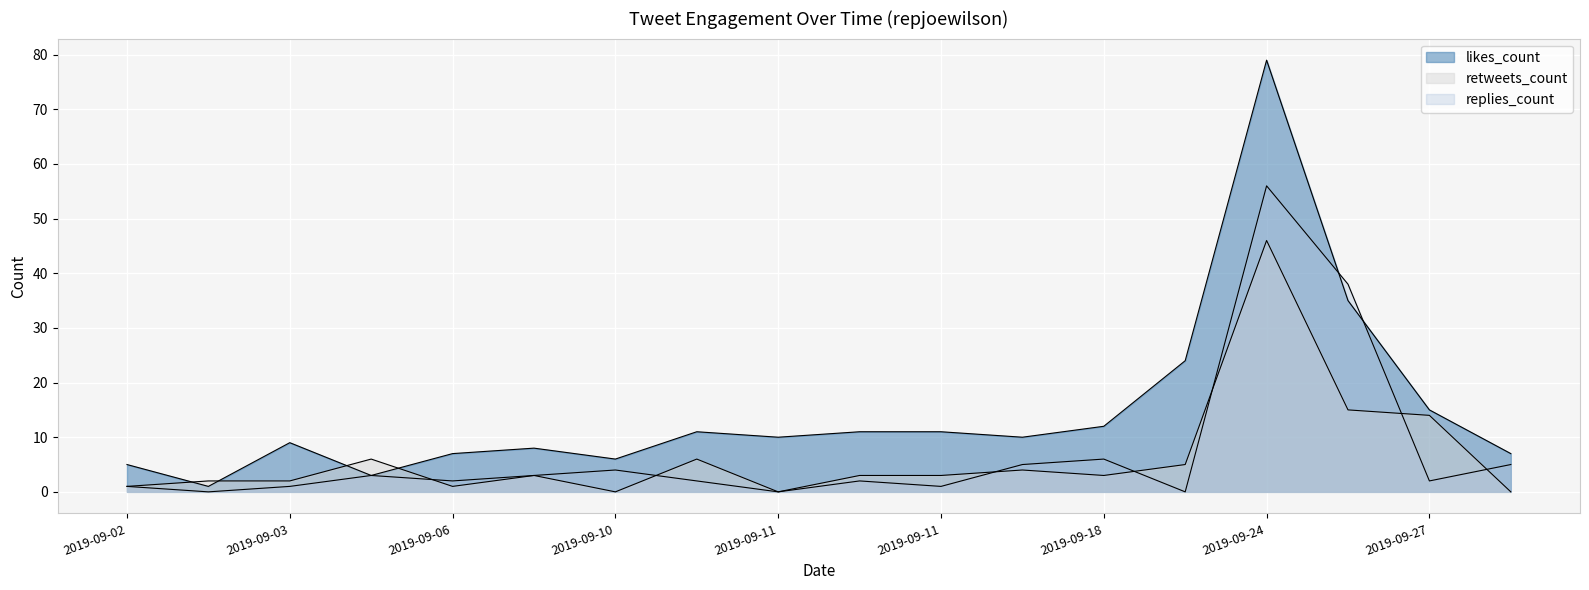

True or false: replies_count has a value of 59 at 2019-09-24.

False